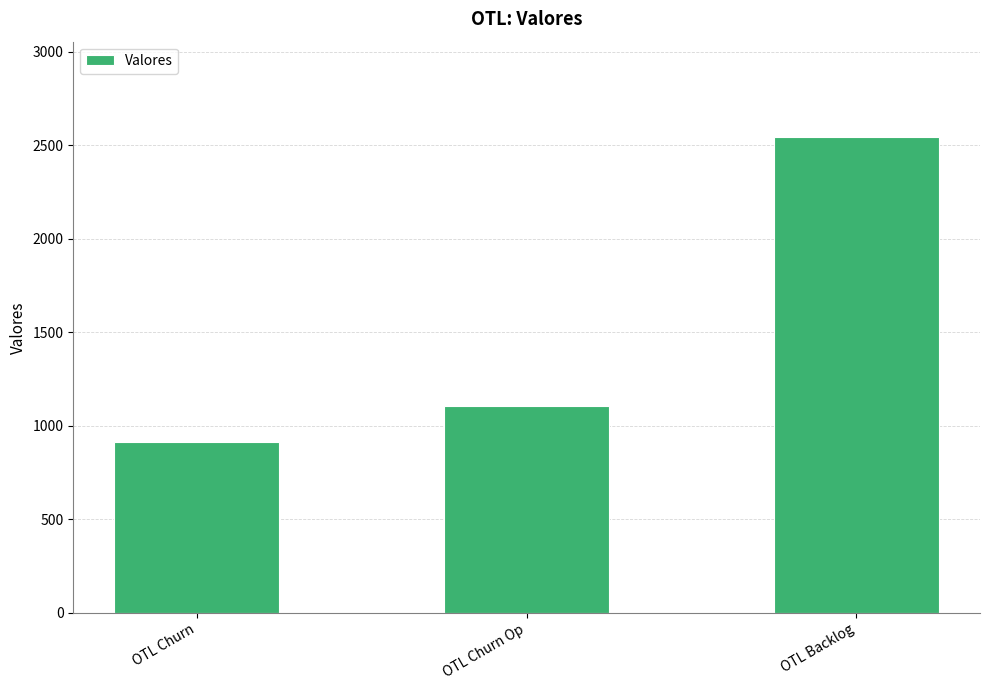

True or false: the data shows 911 at OTL Churn.

True